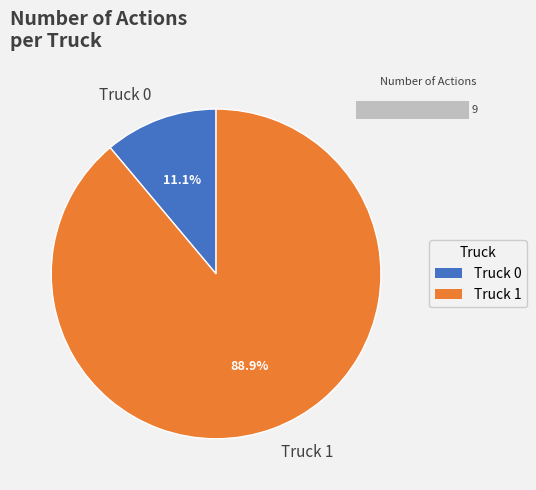

What portion of the pie excludes Truck 1?

11.1%